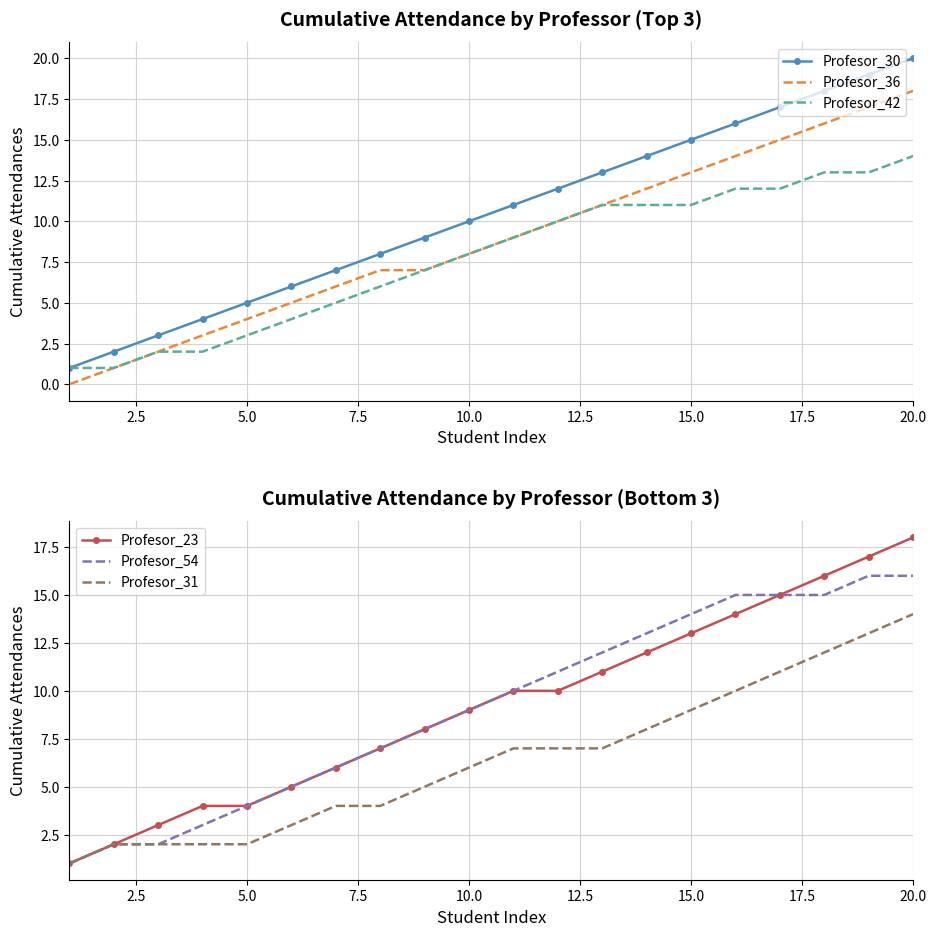

The value of Profesor_42 at 20.0 is 4. True or false?

False